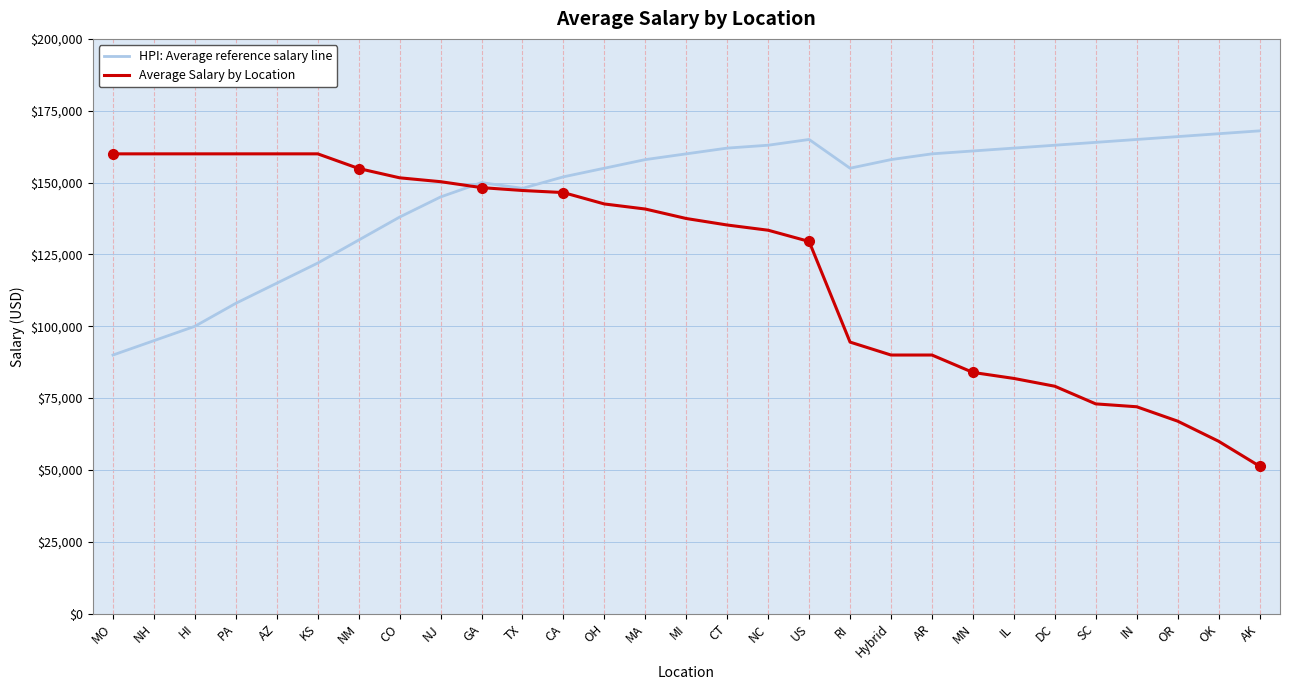

At how many categories does at least one series exceed 132219?

29